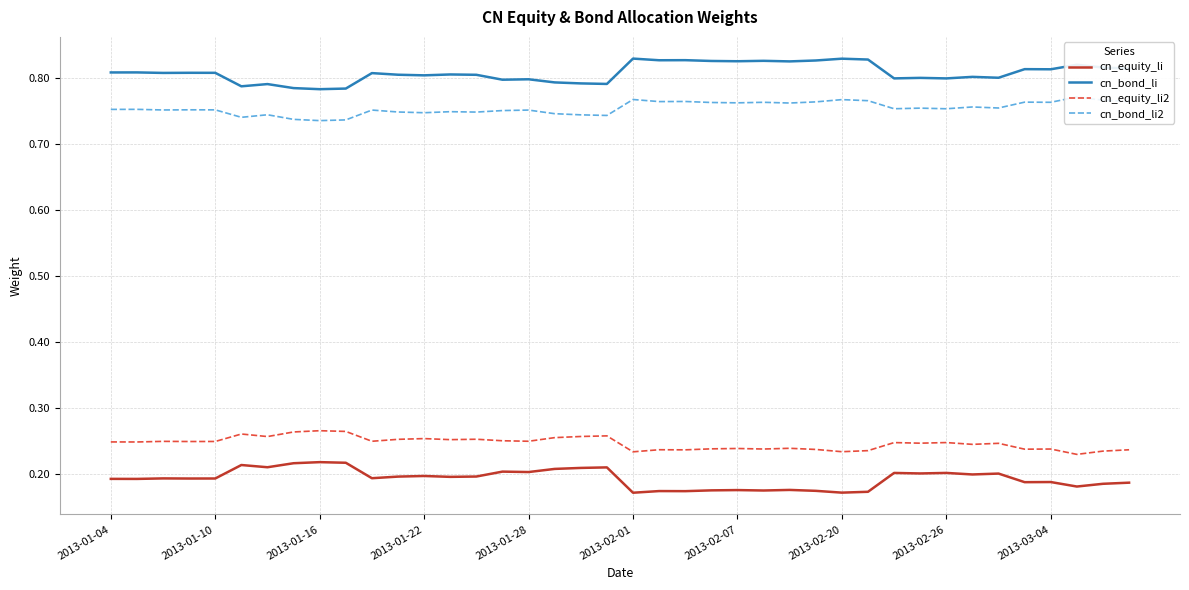

Reading left to right, list all the values displayed in this chart.

cn_equity_li: 0.2	0.2	0.2	0.2	0.2	0.2	0.2	0.2	0.2	0.2	0.2	0.2	0.2	0.2	0.2	0.2	0.2	0.2	0.2	0.2	0.2	0.2	0.2	0.2	0.2	0.2	0.2	0.2	0.2	0.2	0.2	0.2	0.2	0.2	0.2	0.2	0.2	0.2	0.2	0.2
cn_bond_li: 0.8	0.8	0.8	0.8	0.8	0.8	0.8	0.8	0.8	0.8	0.8	0.8	0.8	0.8	0.8	0.8	0.8	0.8	0.8	0.8	0.8	0.8	0.8	0.8	0.8	0.8	0.8	0.8	0.8	0.8	0.8	0.8	0.8	0.8	0.8	0.8	0.8	0.8	0.8	0.8
cn_equity_li2: 0.2	0.2	0.2	0.2	0.2	0.3	0.3	0.3	0.3	0.3	0.2	0.3	0.3	0.3	0.3	0.2	0.2	0.3	0.3	0.3	0.2	0.2	0.2	0.2	0.2	0.2	0.2	0.2	0.2	0.2	0.2	0.2	0.2	0.2	0.2	0.2	0.2	0.2	0.2	0.2
cn_bond_li2: 0.8	0.8	0.8	0.8	0.8	0.7	0.7	0.7	0.7	0.7	0.8	0.7	0.7	0.7	0.7	0.8	0.8	0.7	0.7	0.7	0.8	0.8	0.8	0.8	0.8	0.8	0.8	0.8	0.8	0.8	0.8	0.8	0.8	0.8	0.8	0.8	0.8	0.8	0.8	0.8